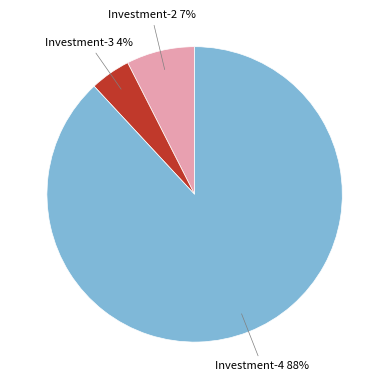

How many segments does this pie chart have?

3